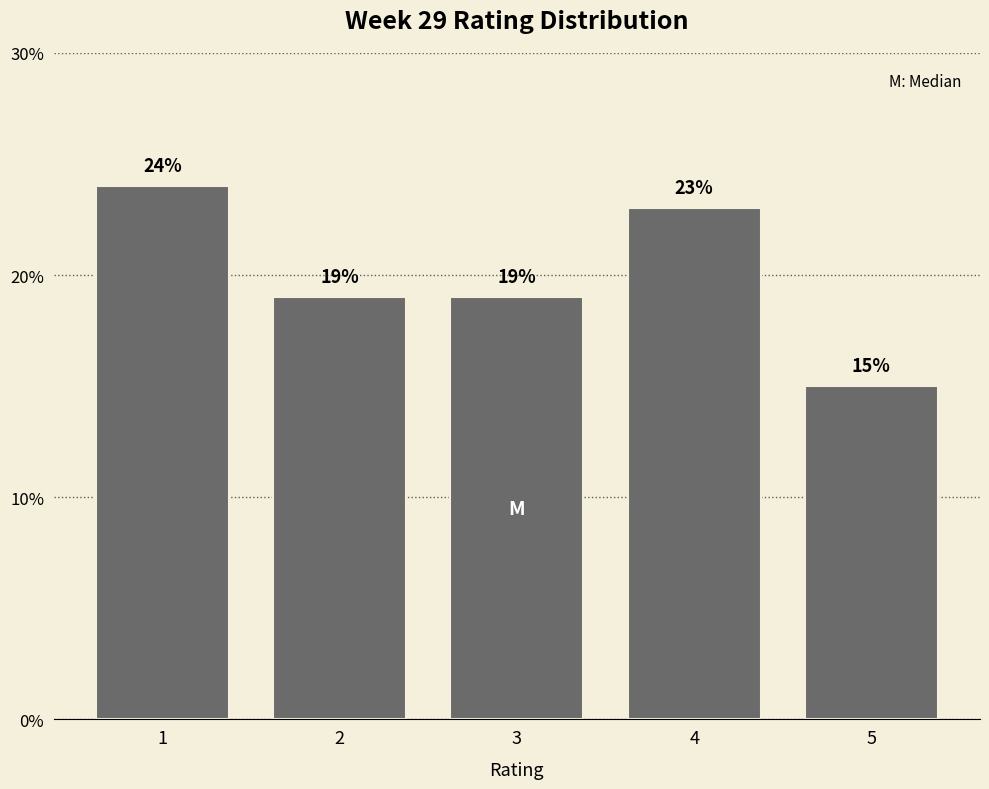

Reading right to left, extract all data points from this chart.

15	23	19	19	24